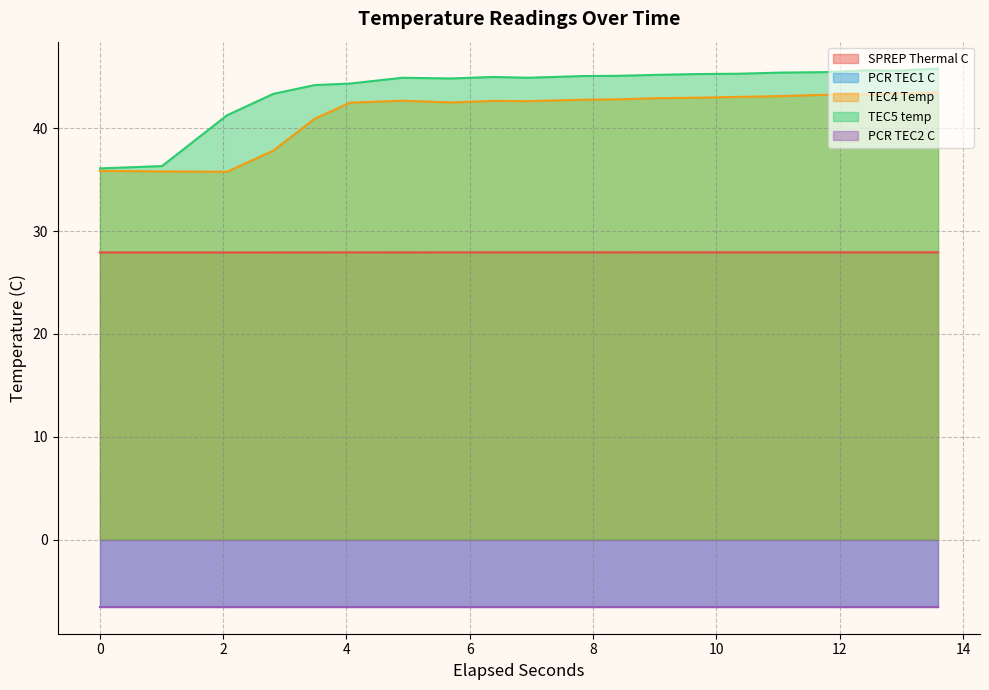

What is the lowest value of the TEC4 Temp series?

35.8